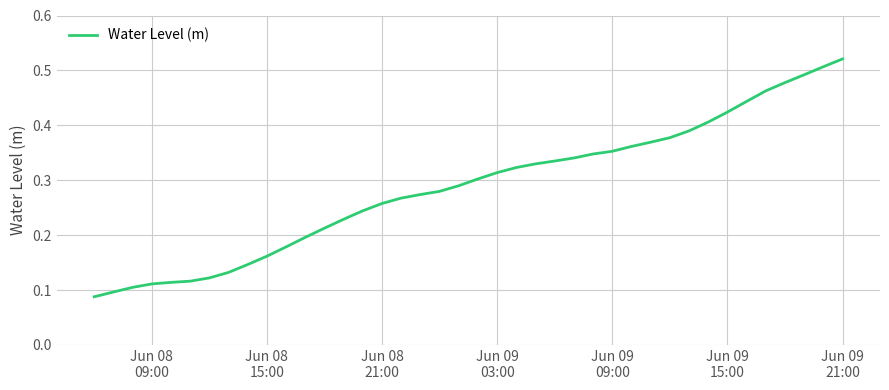

Reading left to right, list all the values displayed in this chart.

0.1	0.1	0.1	0.1	0.1	0.1	0.1	0.1	0.1	0.2	0.2	0.2	0.2	0.2	0.2	0.3	0.3	0.3	0.3	0.3	0.3	0.3	0.3	0.3	0.3	0.3	0.3	0.4	0.4	0.4	0.4	0.4	0.4	0.4	0.4	0.5	0.5	0.5	0.5	0.5